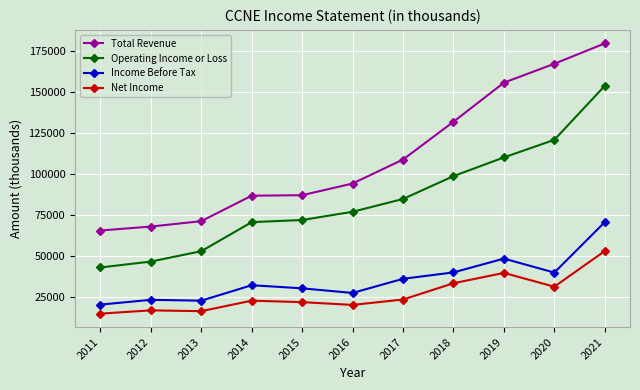

The value of Net Income at 2021 is 79991. True or false?

False